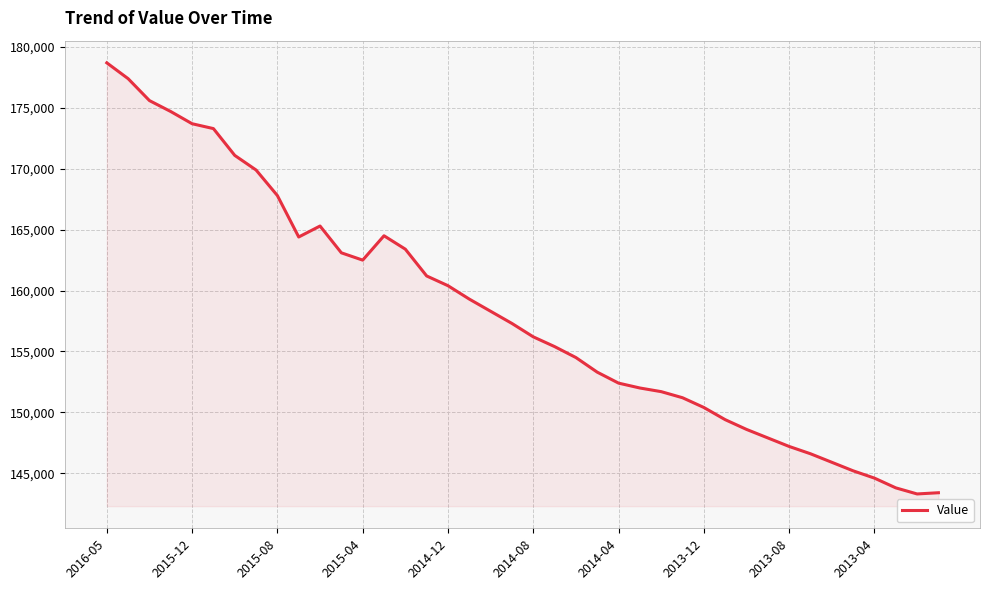

Does the chart display data point markers on the line(s)?

No